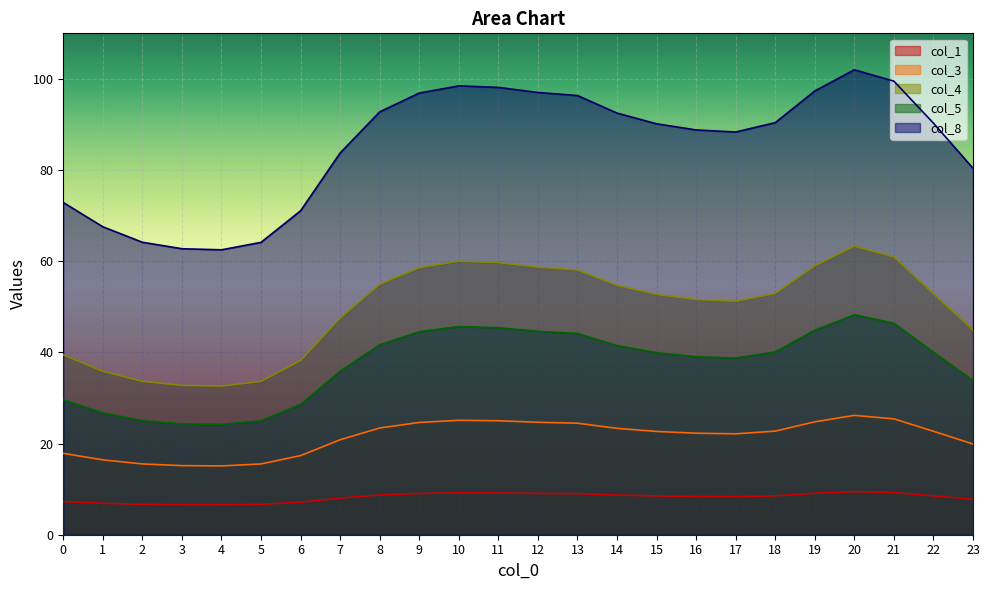

Is it true that col_3 equals 19.9 at 23?

True